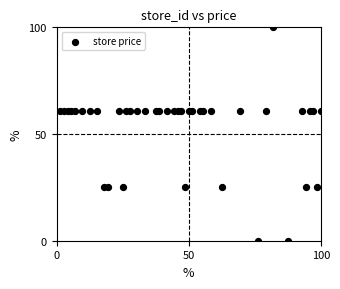

What is the range of X values (max minus min)?

98.6